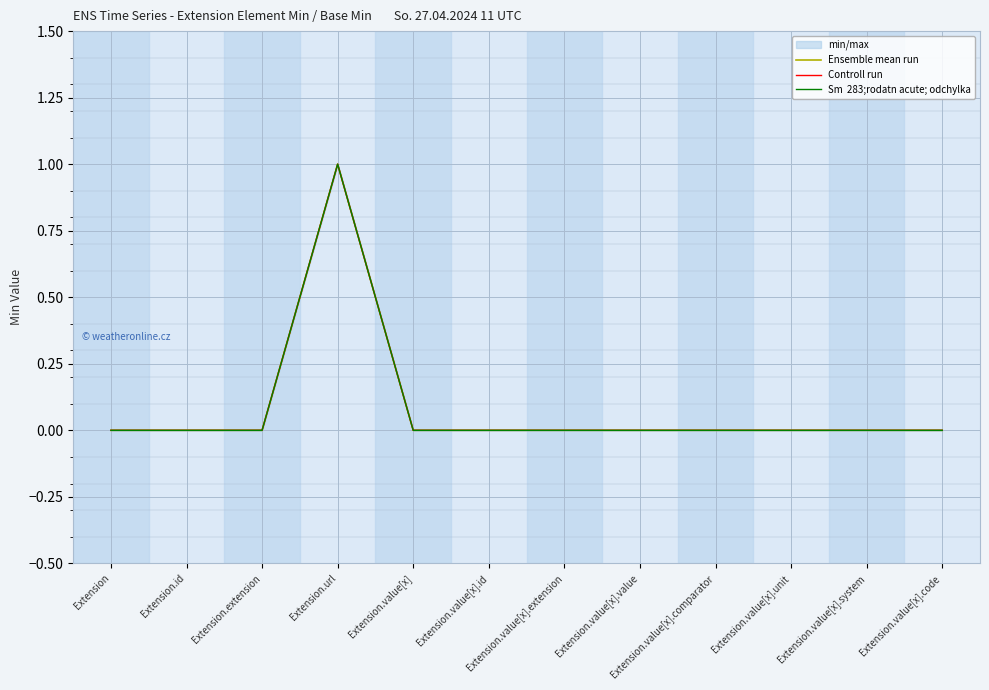

In Ensemble mean run, how many points are higher than both neighbors (excluding endpoints)?

1